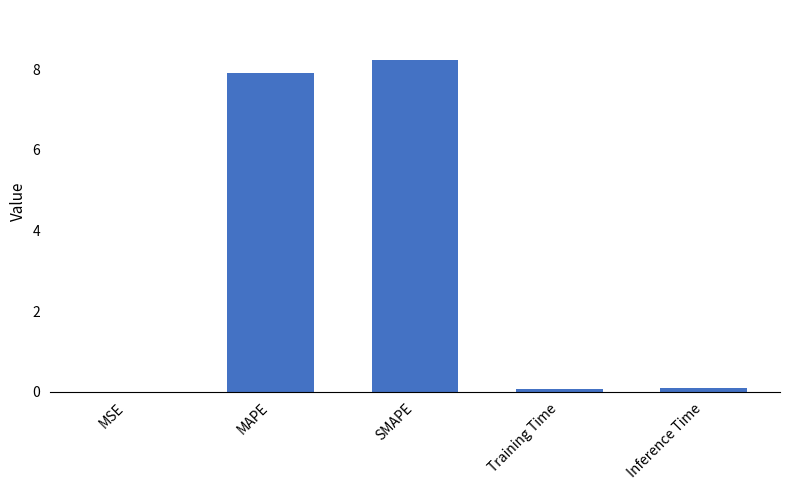

Which has a higher value, MSE or SMAPE?

SMAPE